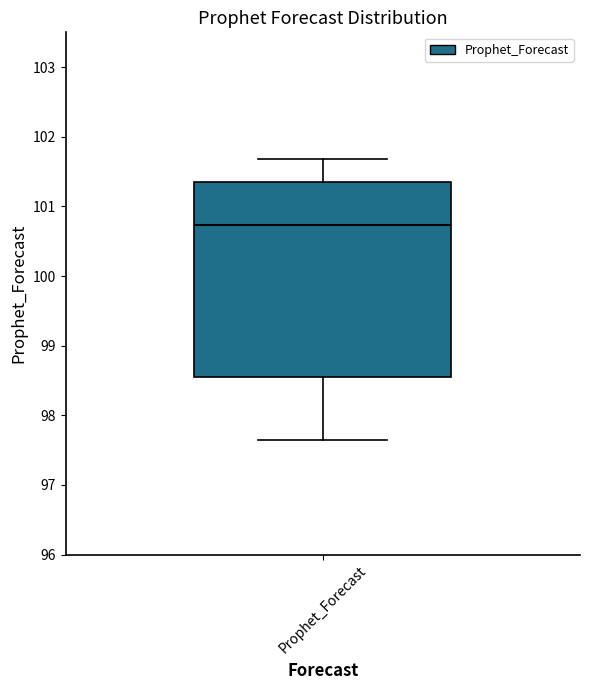

Transcribe this box plot: give where the median line is, the range the box spans, and where the two whiskers end, as read against the y-axis. The values are not printed on the chart, so give them approximately, as read against the axis.

median 100.7, box 98.5 to 101.3, whiskers 97.6 to 101.7